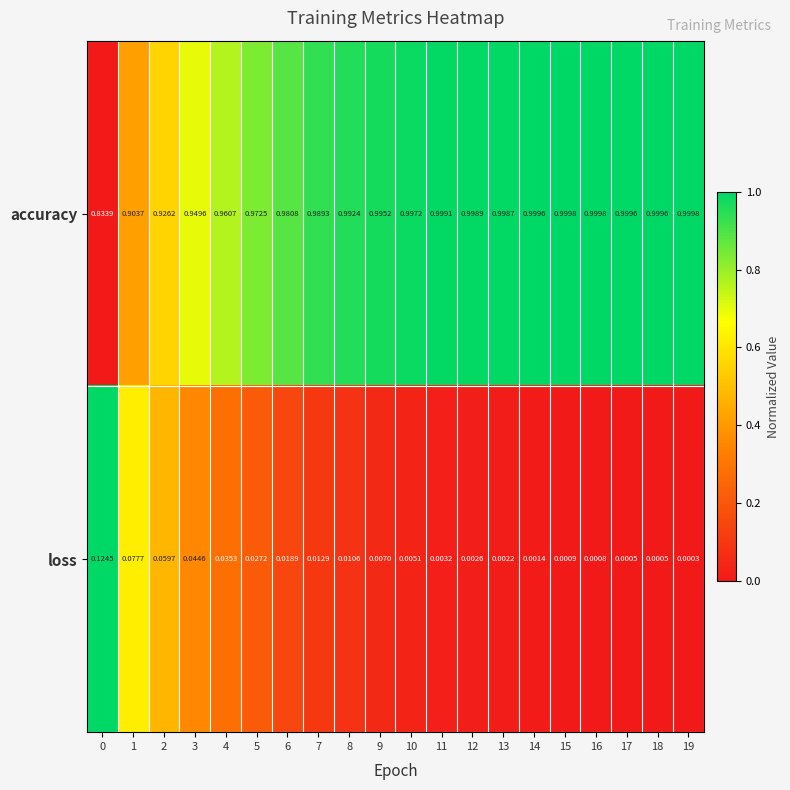

Rank the series at 14 from lowest to highest value.

loss, accuracy